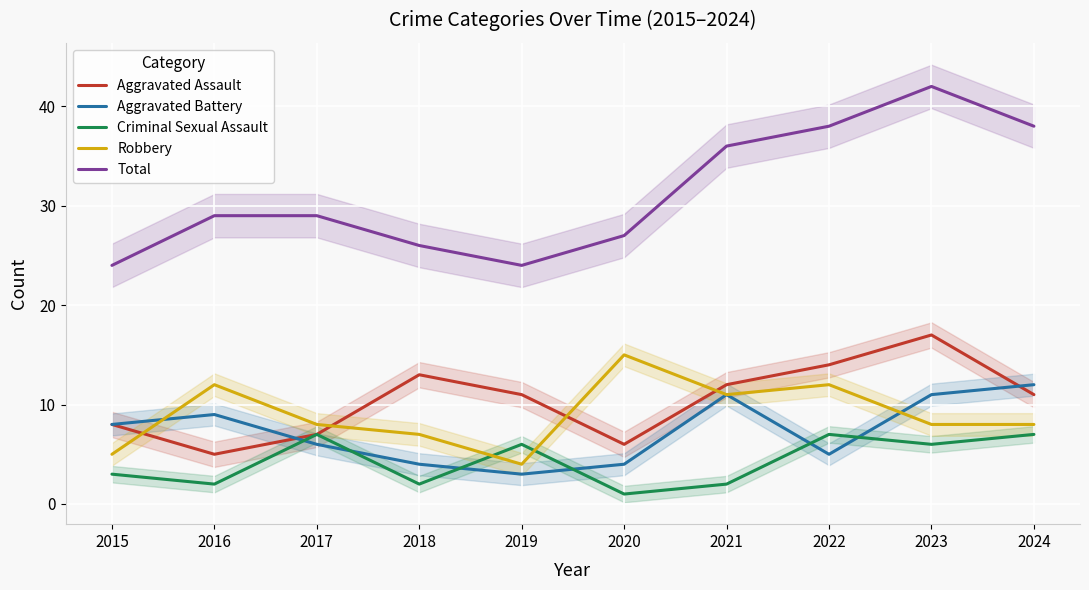

List the labels in order of Criminal Sexual Assault value, largest first.

2017, 2022, 2024, 2019, 2023, 2015, 2016, 2018, 2021, 2020